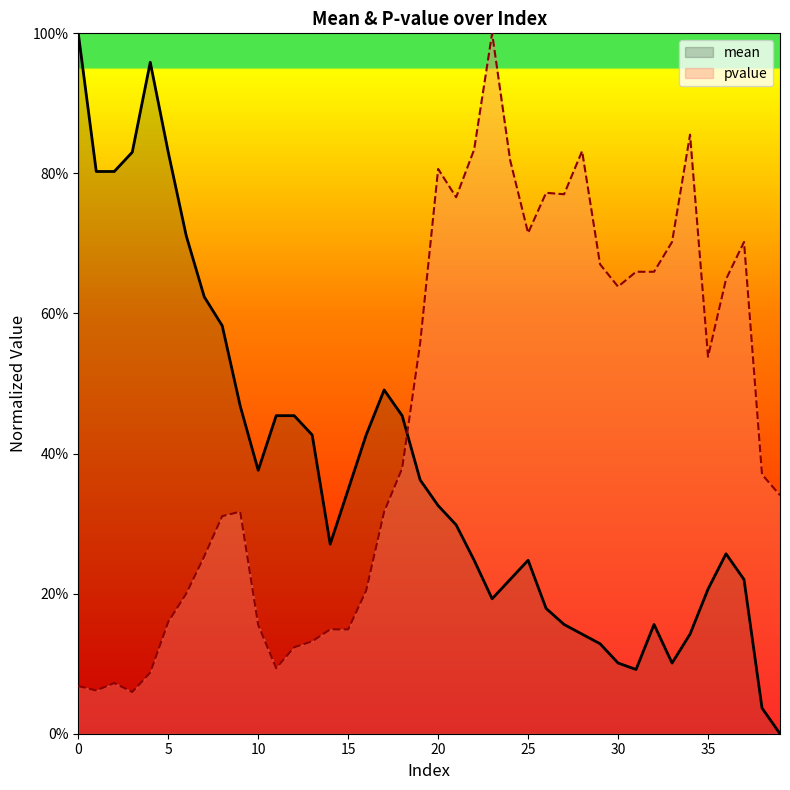

True or false: pvalue has more than 0 interior local peaks.

True